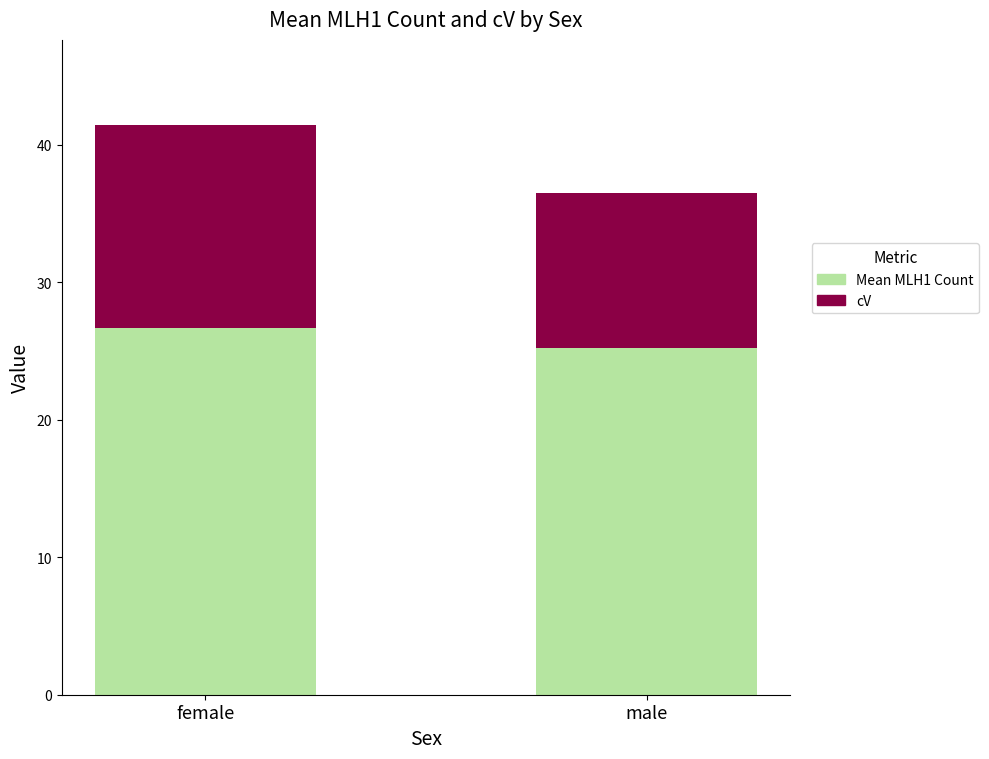

The Mean MLH1 Count series shows 45.4 at female. True or false?

False